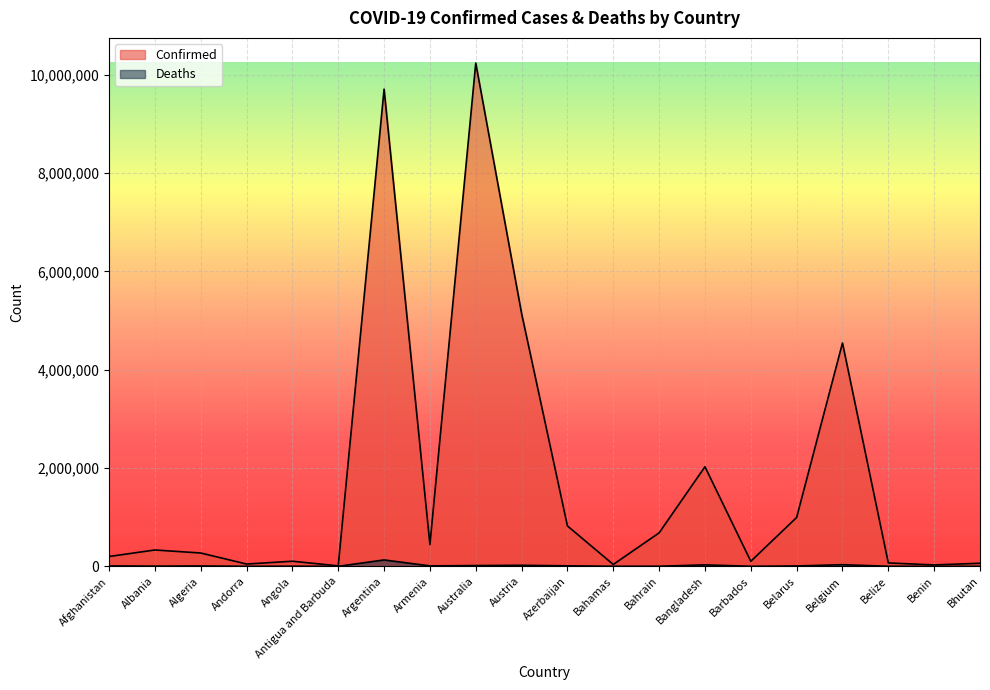

What is the label of the 16th point from the left?

Belarus